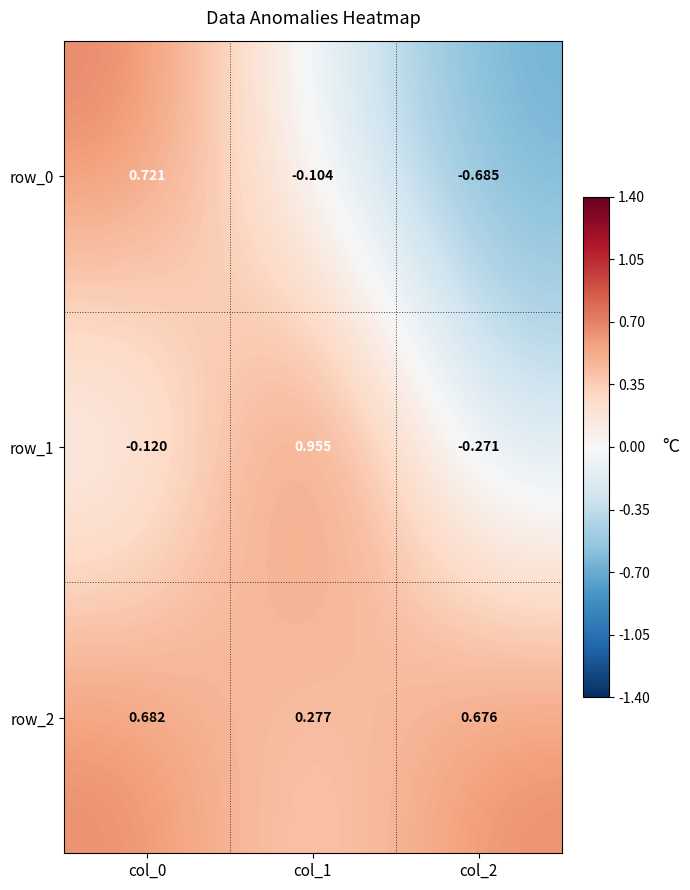

At which label is row_2 closest to 0?

col_1